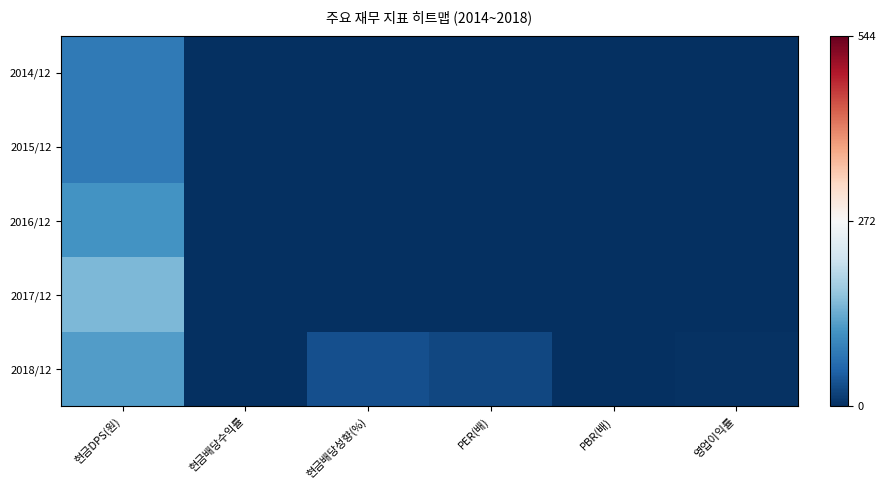

What is the total value across all series at PER(배)?

25.2